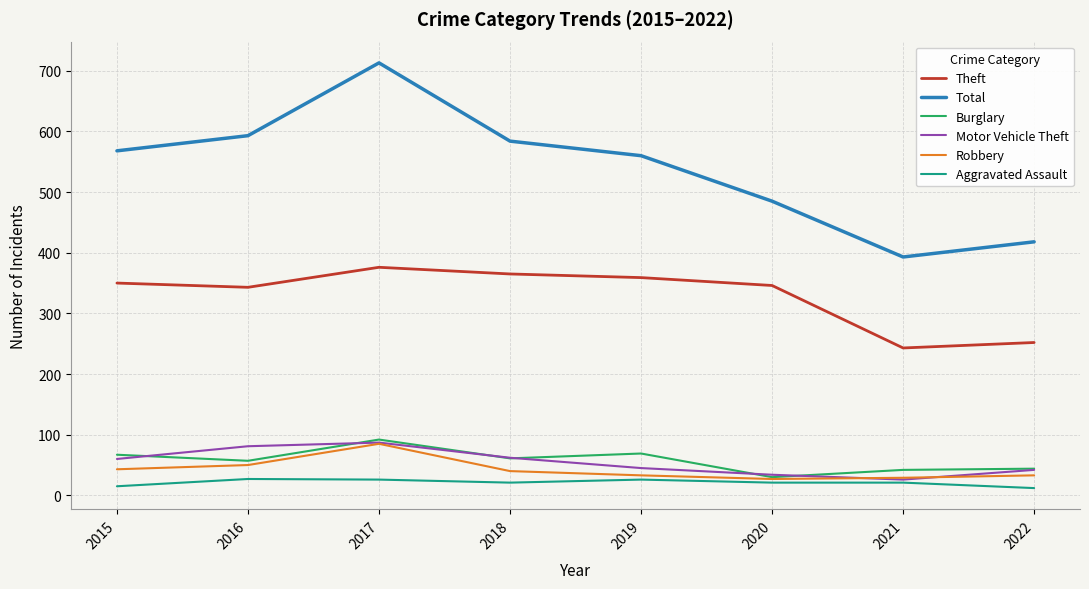

What is the difference between the maximum and minimum values in the Burglary series?

62